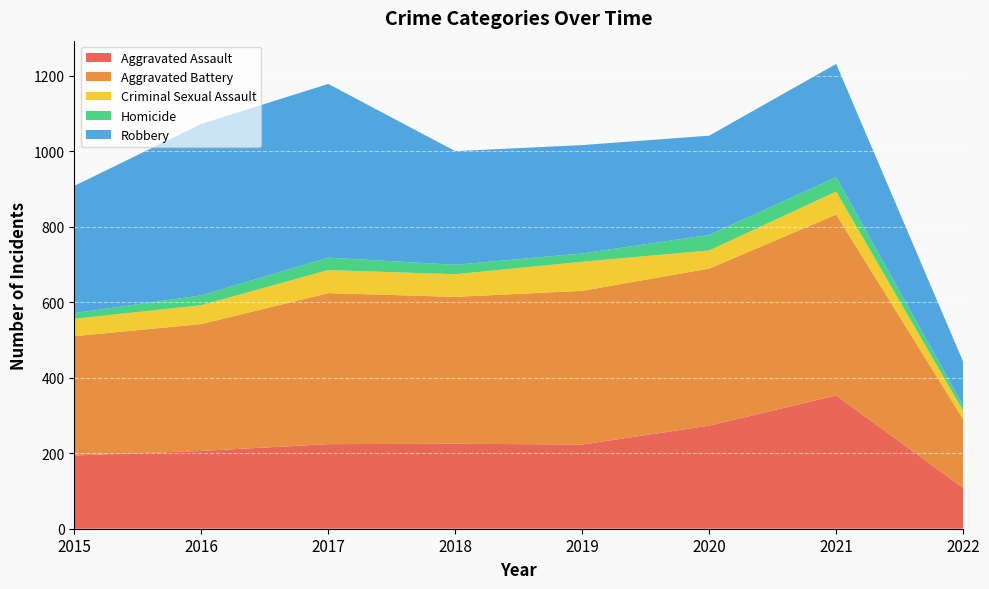

Reading left to right, what are all the values shown in this chart?

Aggravated Assault: 2015=194	2016=206	2017=224	2018=225	2019=223	2020=273	2021=353	2022=108
Aggravated Battery: 2015=316	2016=336	2017=400	2018=389	2019=407	2020=416	2021=479	2022=182
Criminal Sexual Assault: 2015=46	2016=50	2017=61	2018=60	2019=77	2020=48	2021=61	2022=22
Homicide: 2015=15	2016=26	2017=33	2018=25	2019=22	2020=41	2021=38	2022=14
Robbery: 2015=337	2016=454	2017=460	2018=301	2019=287	2020=263	2021=300	2022=116